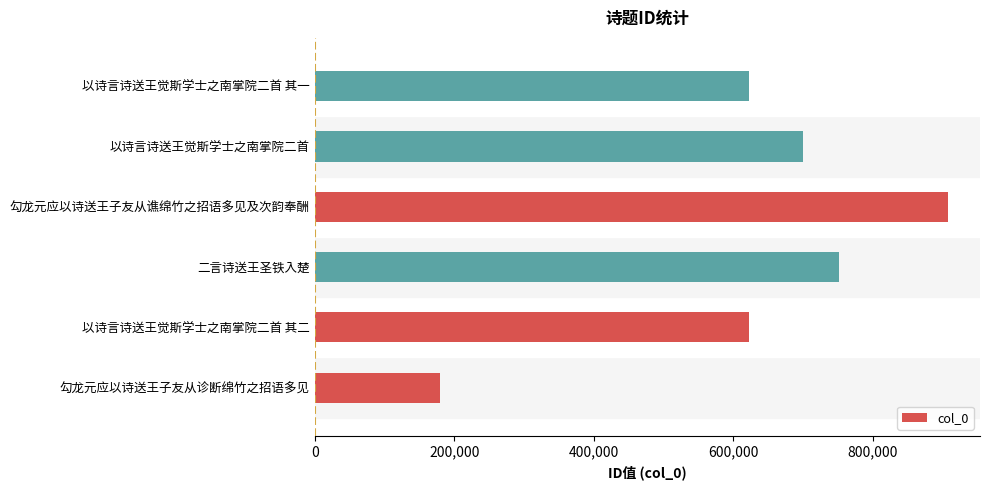

What is the smallest value displayed?

179891